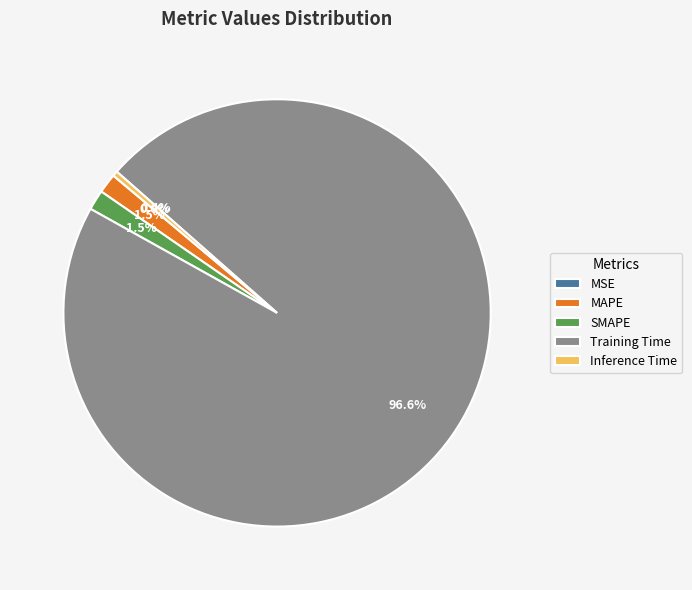

Which category has the biggest portion of the pie?

Training Time